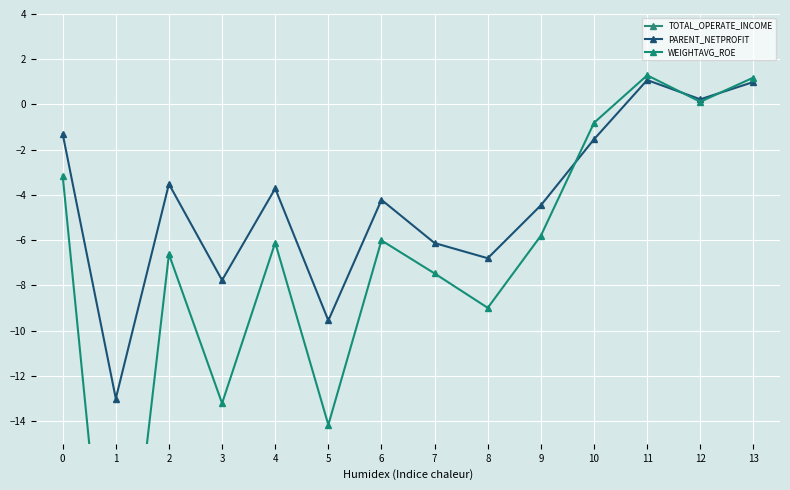

What is the sum of the WEIGHTAVG_ROE values at 5 and 12?

-14.0